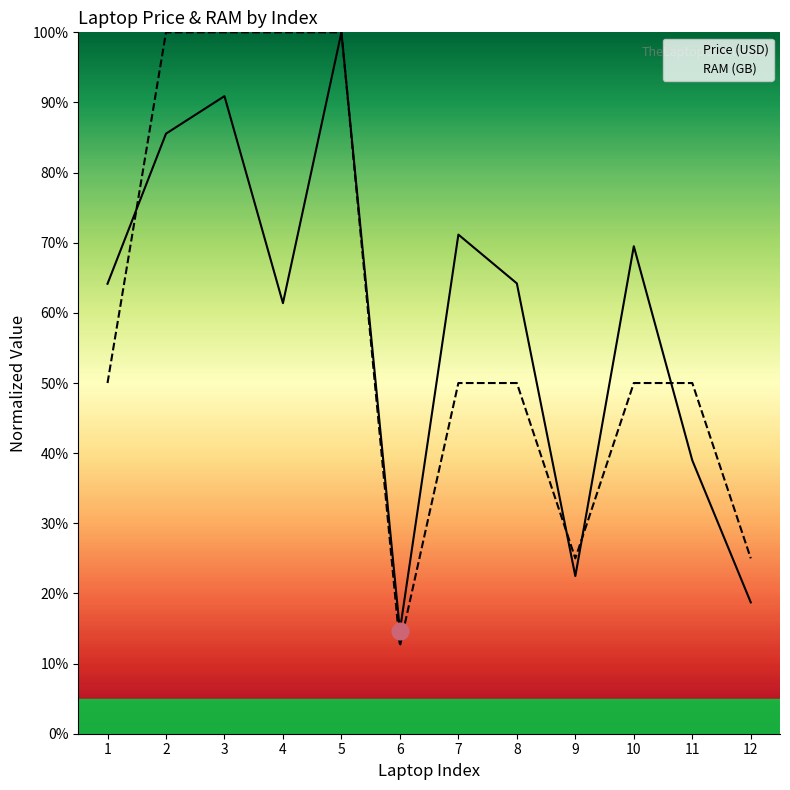

At how many categories does at least one series exceed 87?

4